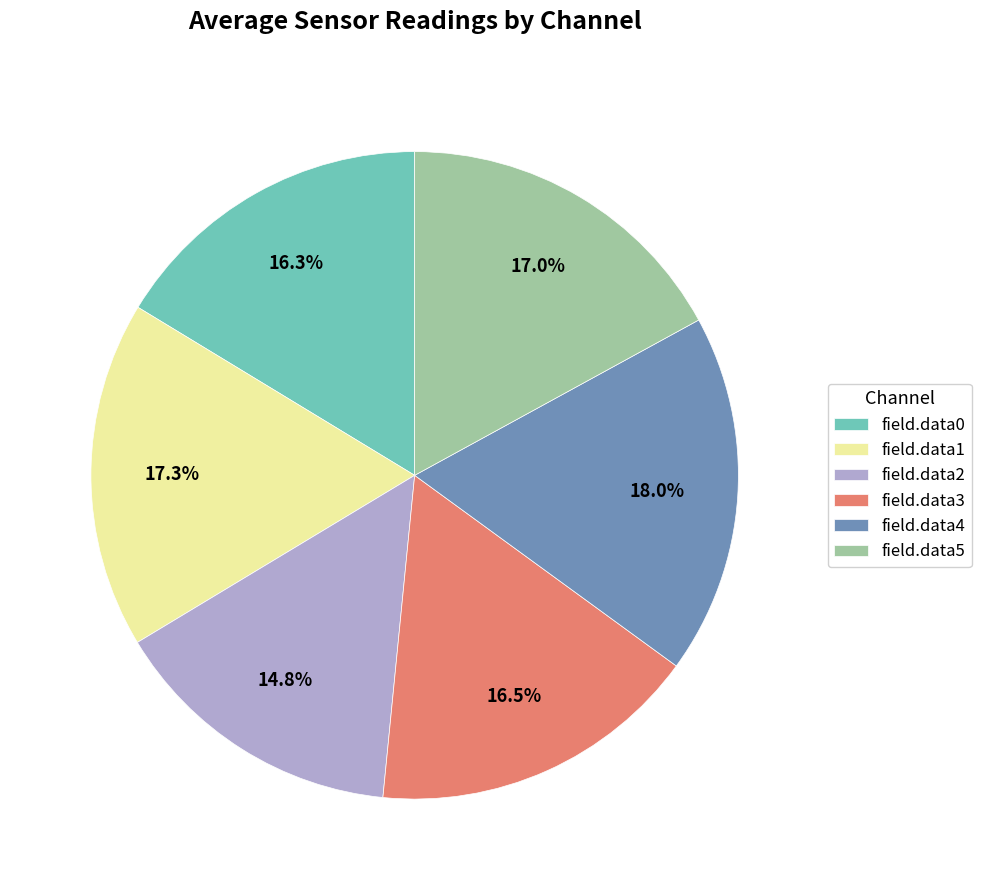

Count the number of slices in the pie.

6